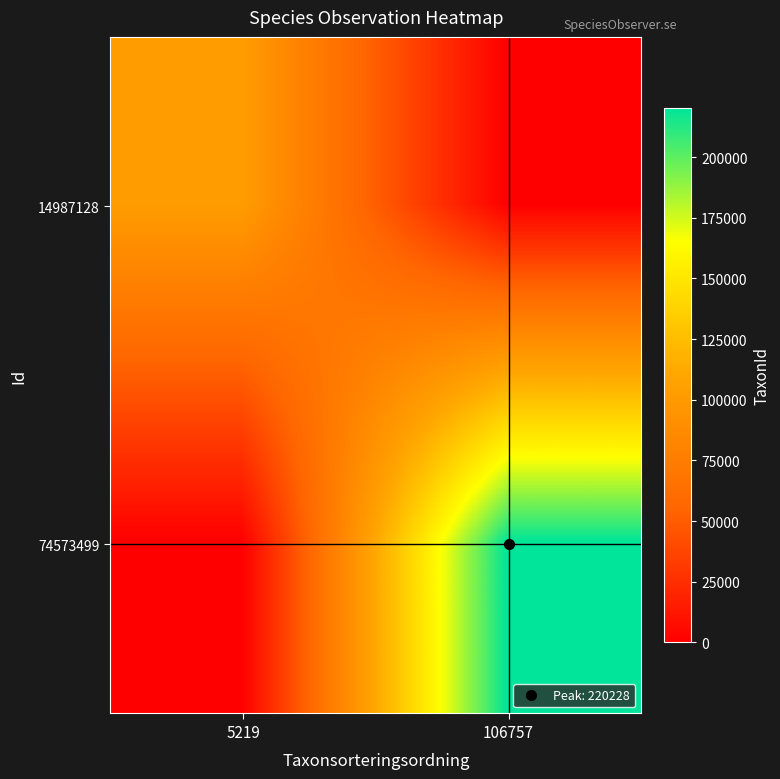

What is the total value across all series at 5219?

102147